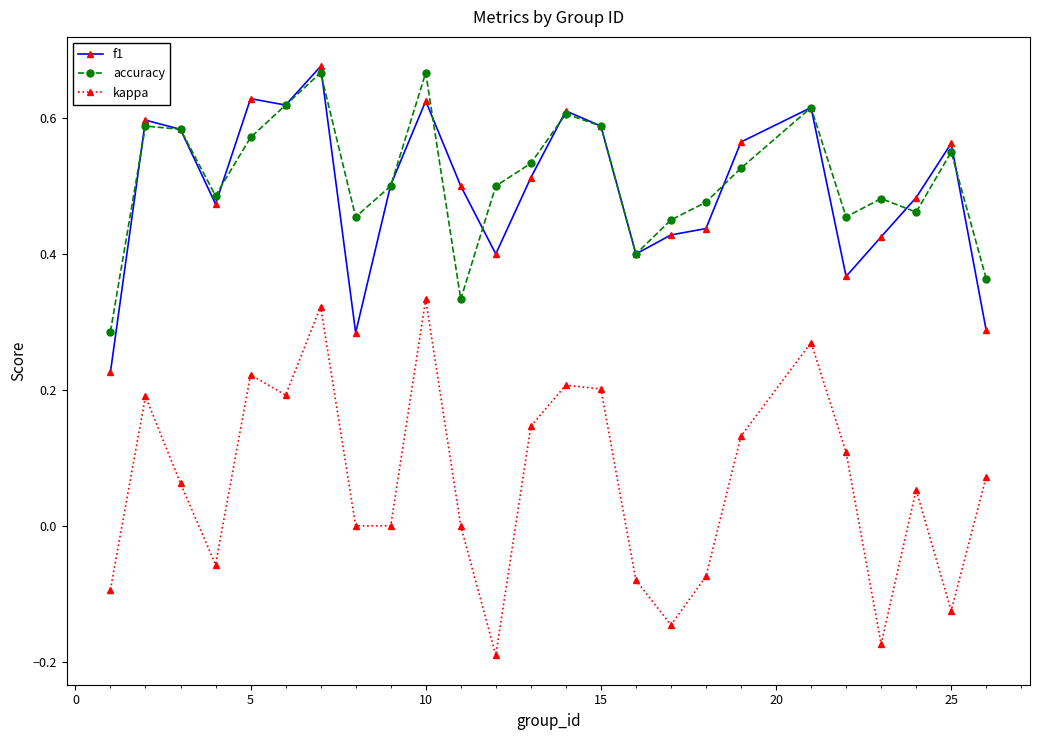

After their last crossing, which series has the higher values: accuracy or f1?

accuracy